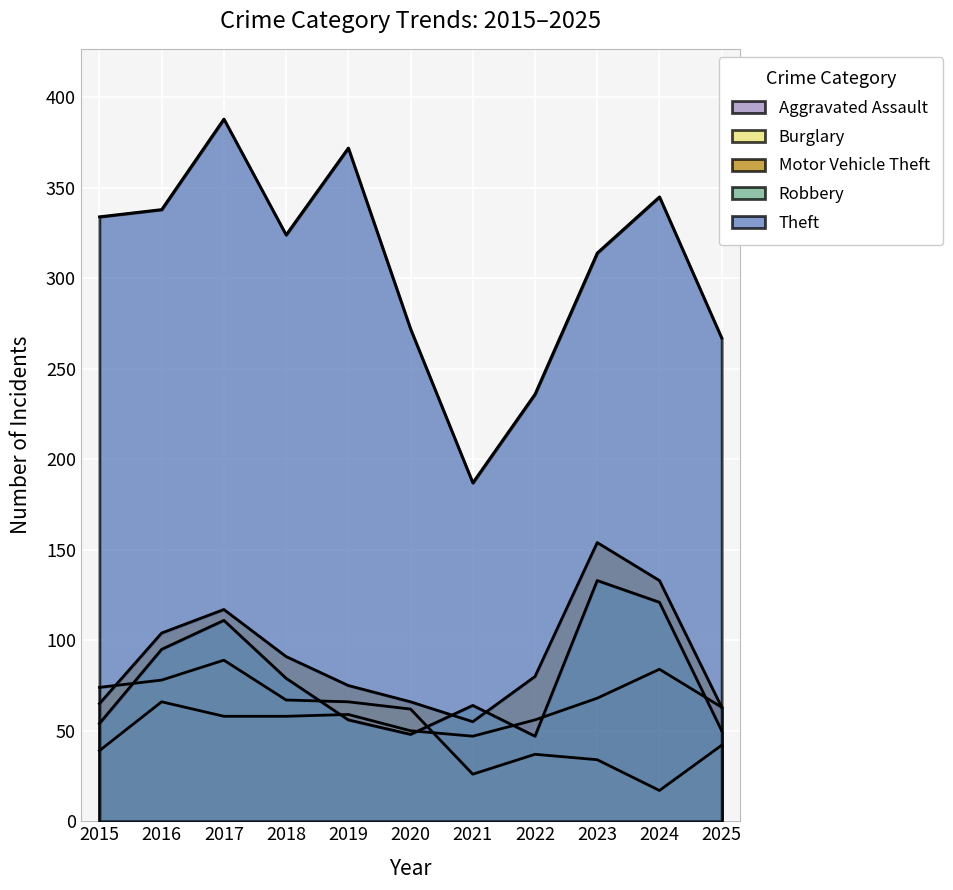

How many data points in Burglary are less than 62?

5